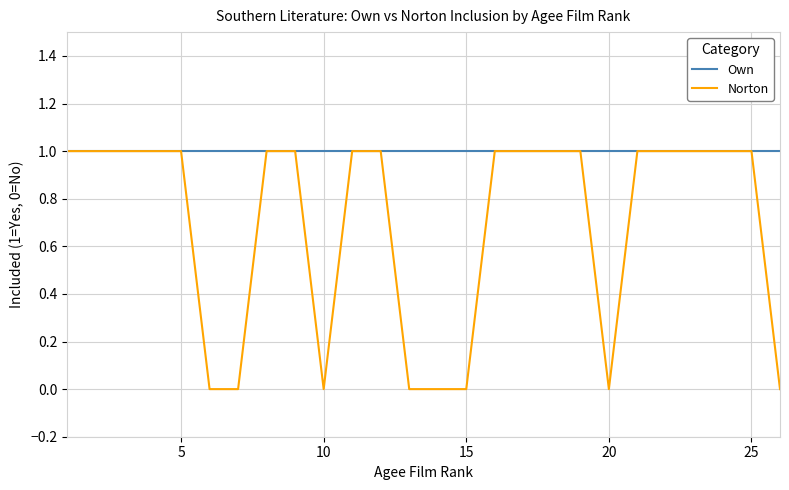

Reading left to right, list all the values displayed in this chart.

Own: 1	1	1	1	1	1	1	1	1	1	1	1	1	1	1	1	1	1	1	1	1	1	1	1	1	1
Norton: 1	1	1	1	1	0	0	1	1	0	1	1	0	0	0	1	1	1	1	0	1	1	1	1	1	0